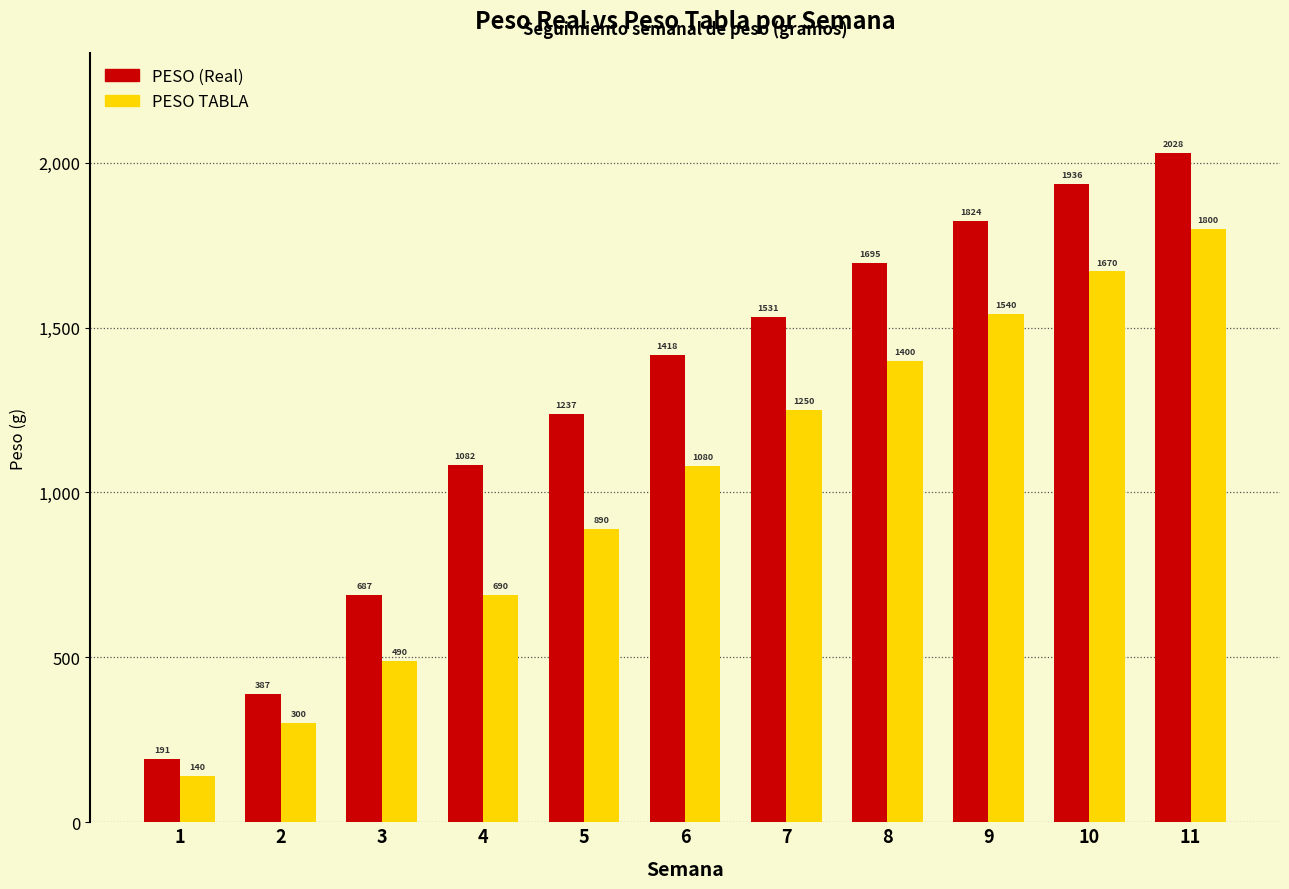

Is the value of PESO TABLA at 1 greater than the value of PESO (Real) at 4?

No